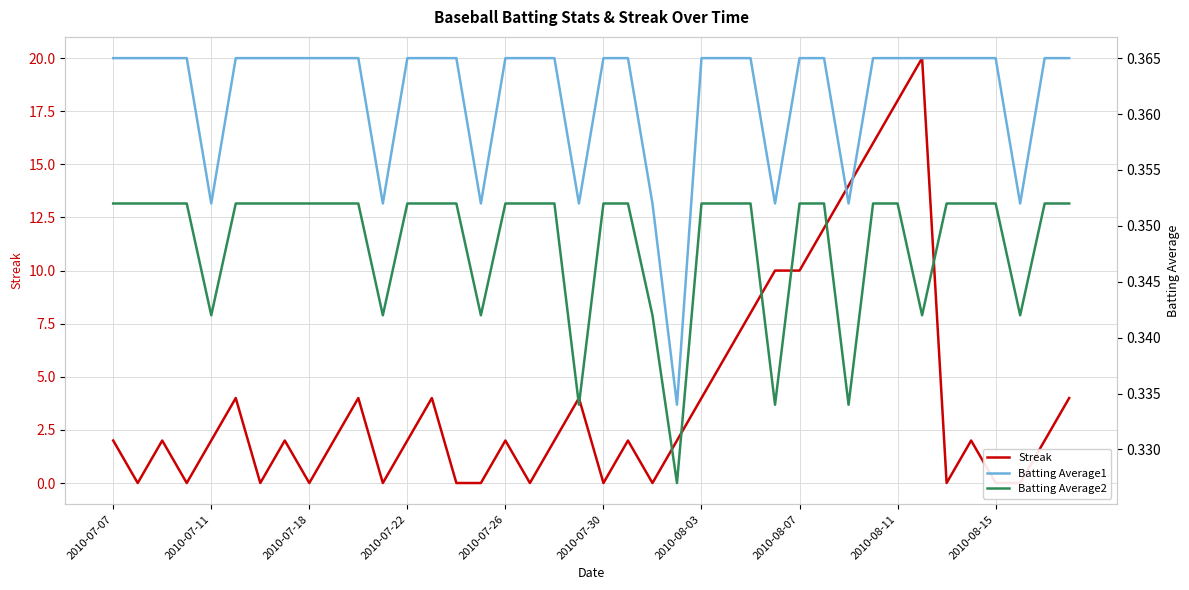

Where is Batting Average1 nearest to the value 0?

23